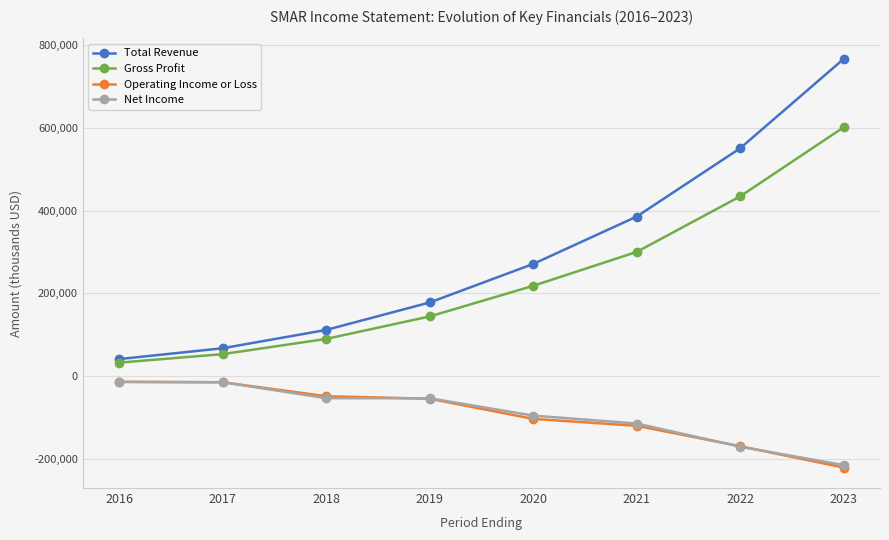

Is it true that Net Income equals -114918 at 2023?

False